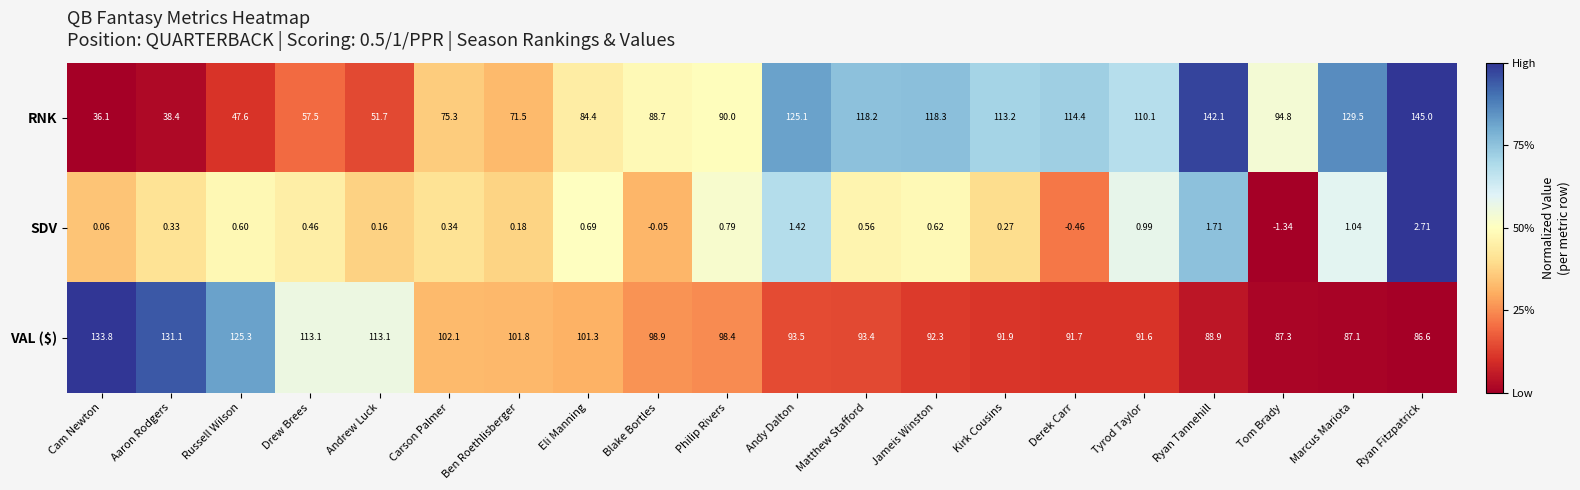

Which series has the largest range (max minus min)?

RNK